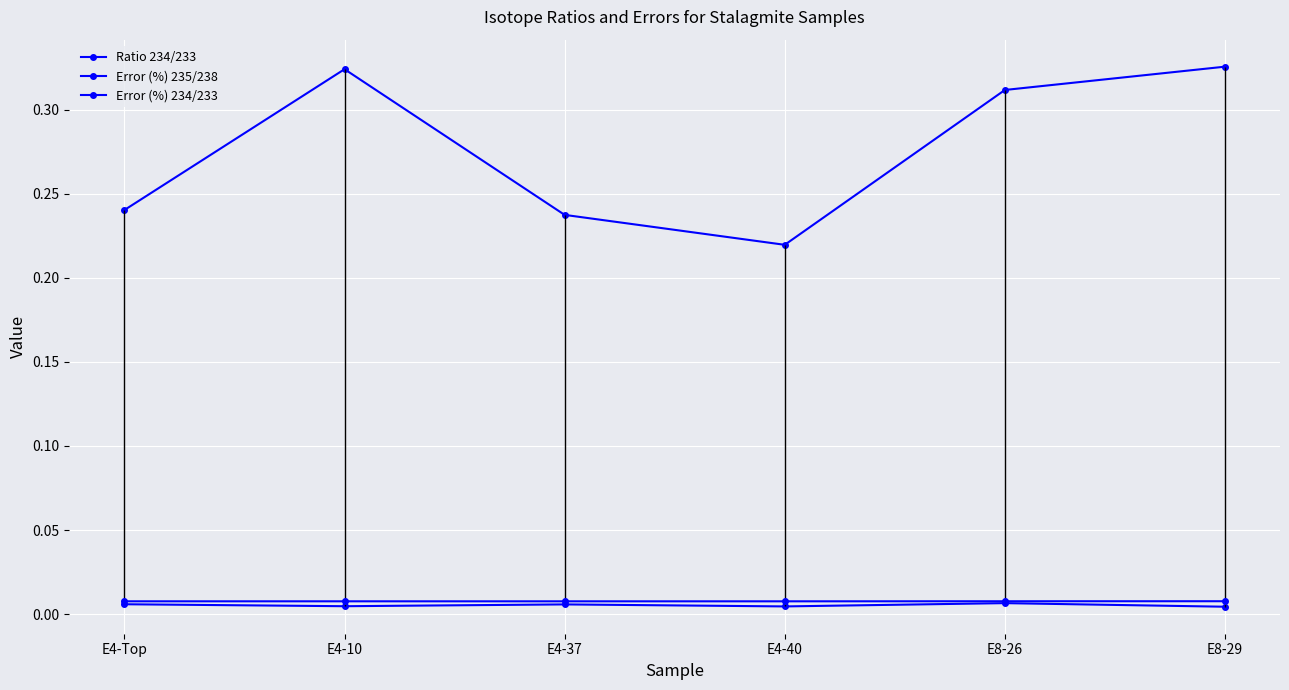

How many lines are shown in the chart?

3